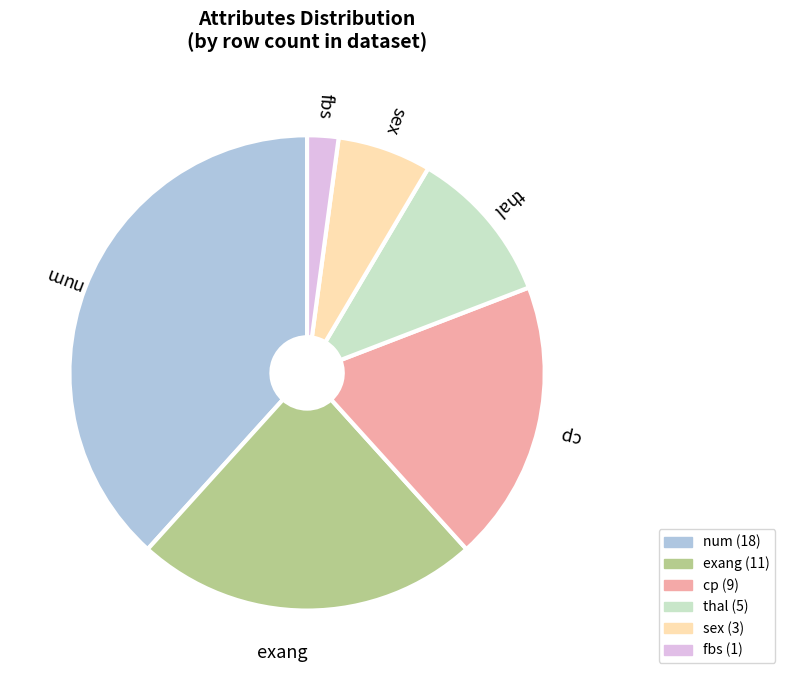

Is there a majority slice in this chart?

No